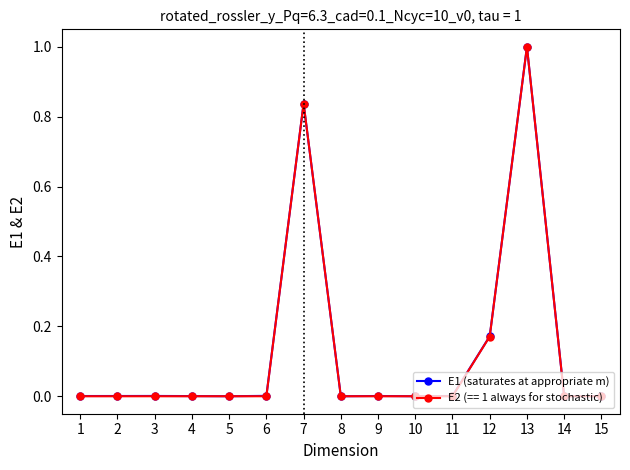

At which category does the chart reach its peak across all series?

13